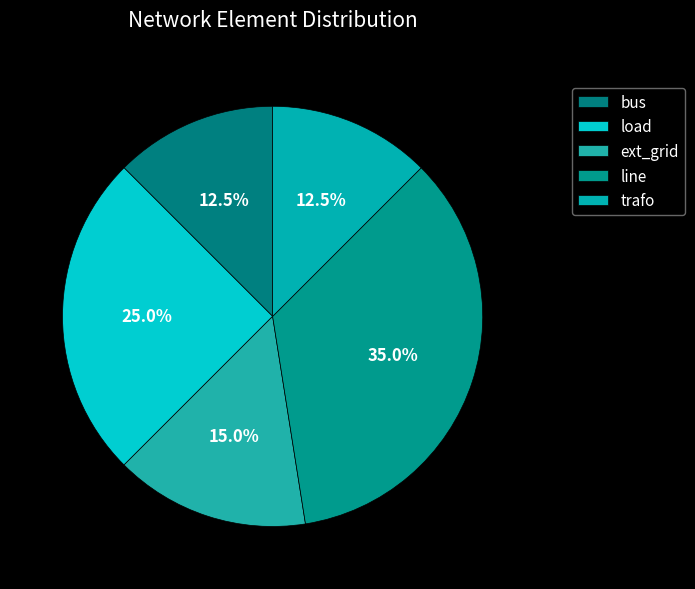

What percentage is the bus slice, to the nearest percent?

12%